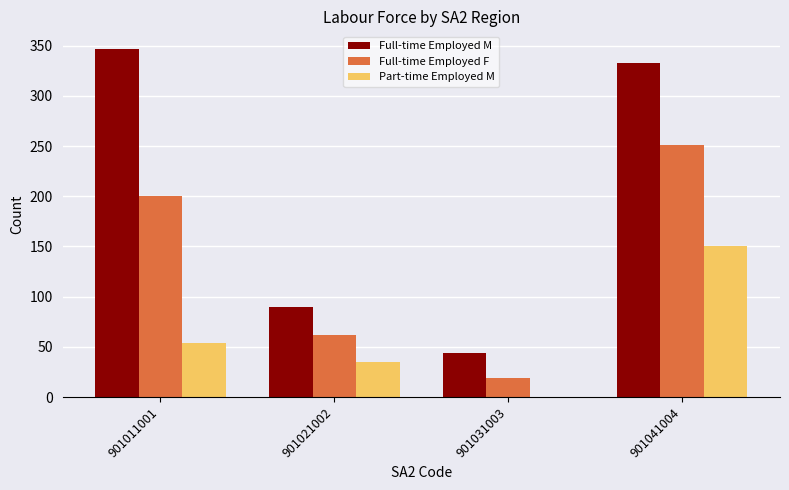

Which series has the widest spread of values?

Full-time Employed M